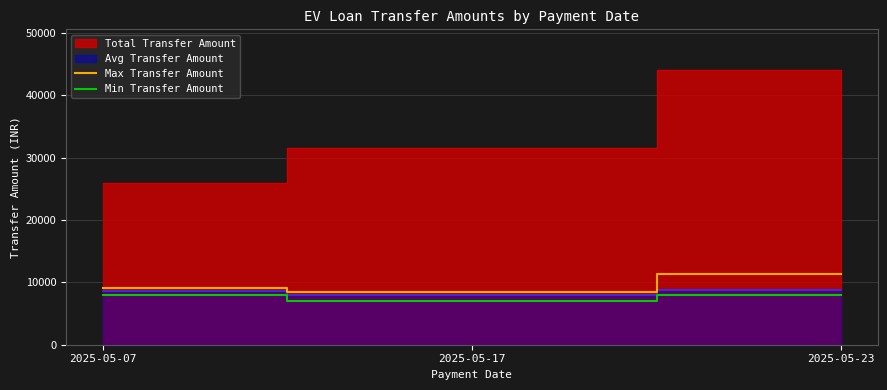

Read the Max Transfer Amount value at 2025-05-07, to the nearest 50.

9200